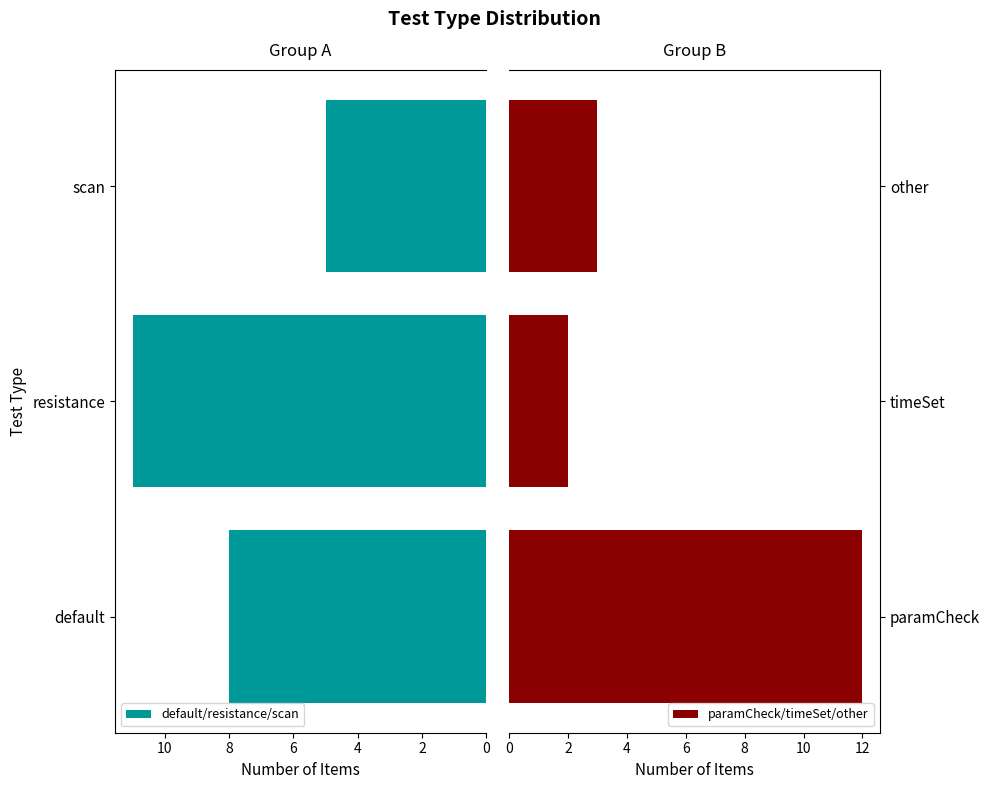

Rank the series by their average value, from lowest to highest.

paramCheck/timeSet/other, default/resistance/scan